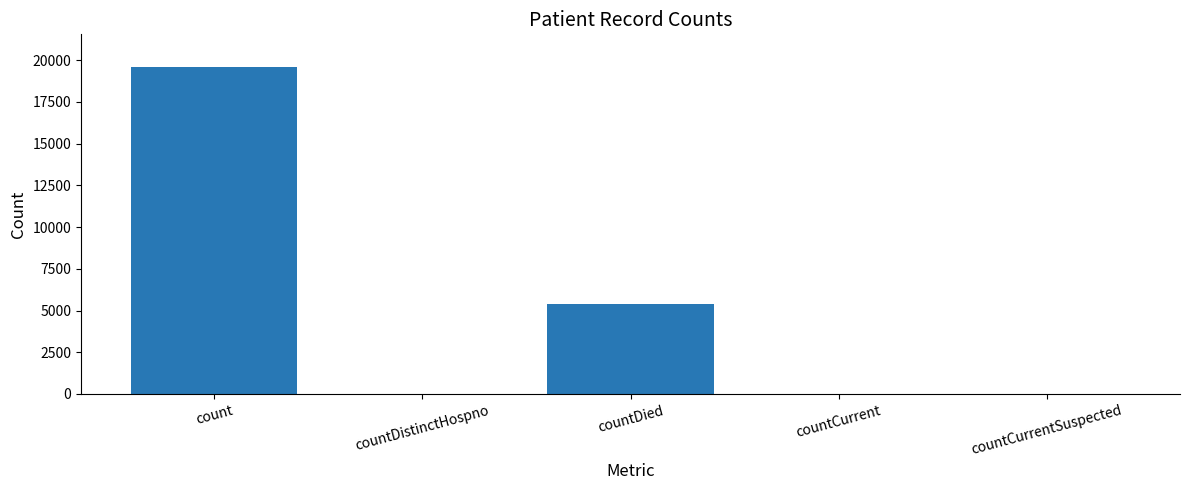

Approximately how many times larger is the value at count compared to countDied?

3.6